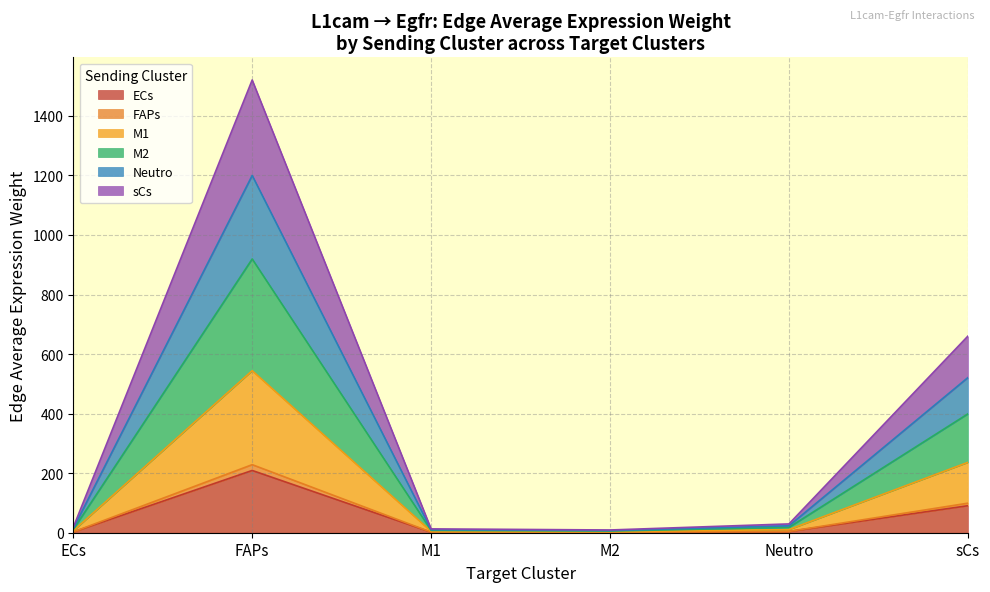

Which category has the highest value in the ECs series?

FAPs